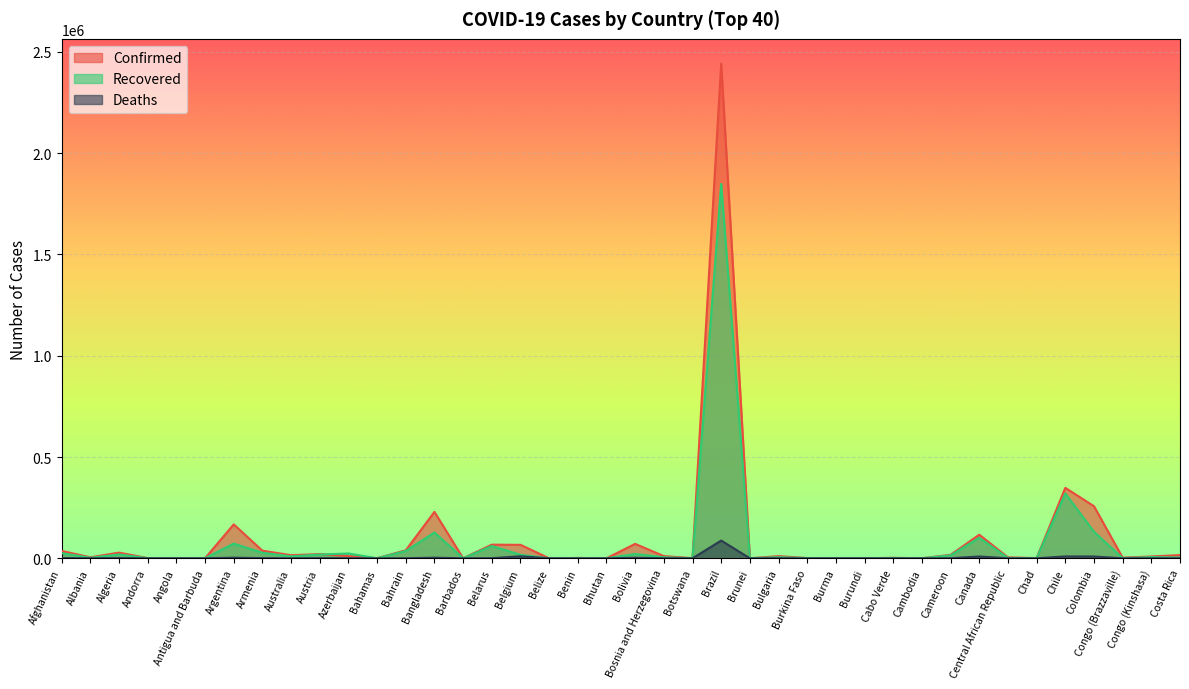

How many categories are shown in the chart?

40